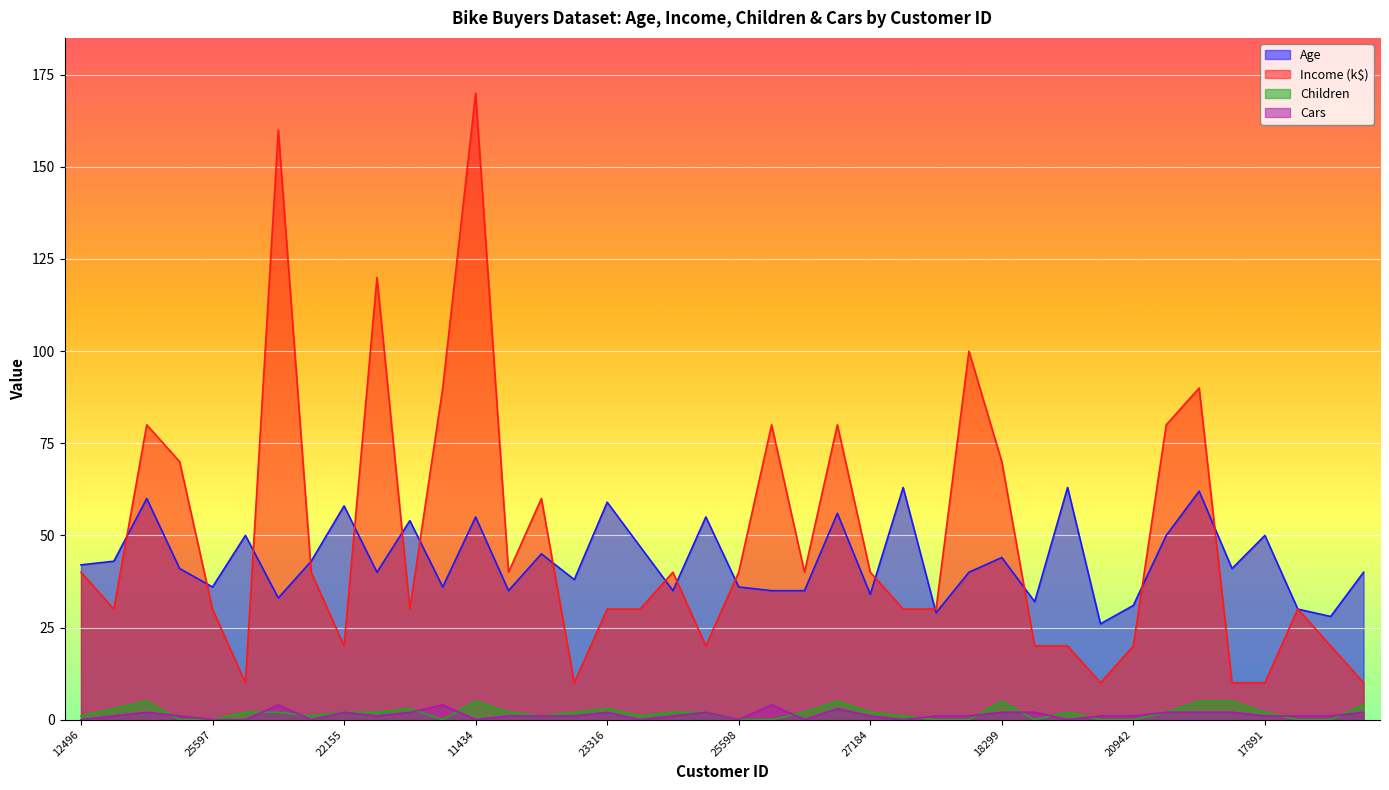

List the series in order of their peak value, highest first.

Income, Age, Children, Cars